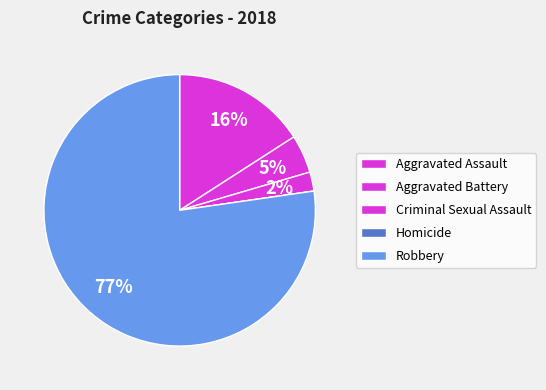

To the nearest percent, what is the difference between the largest and smallest slice percentages?

77%